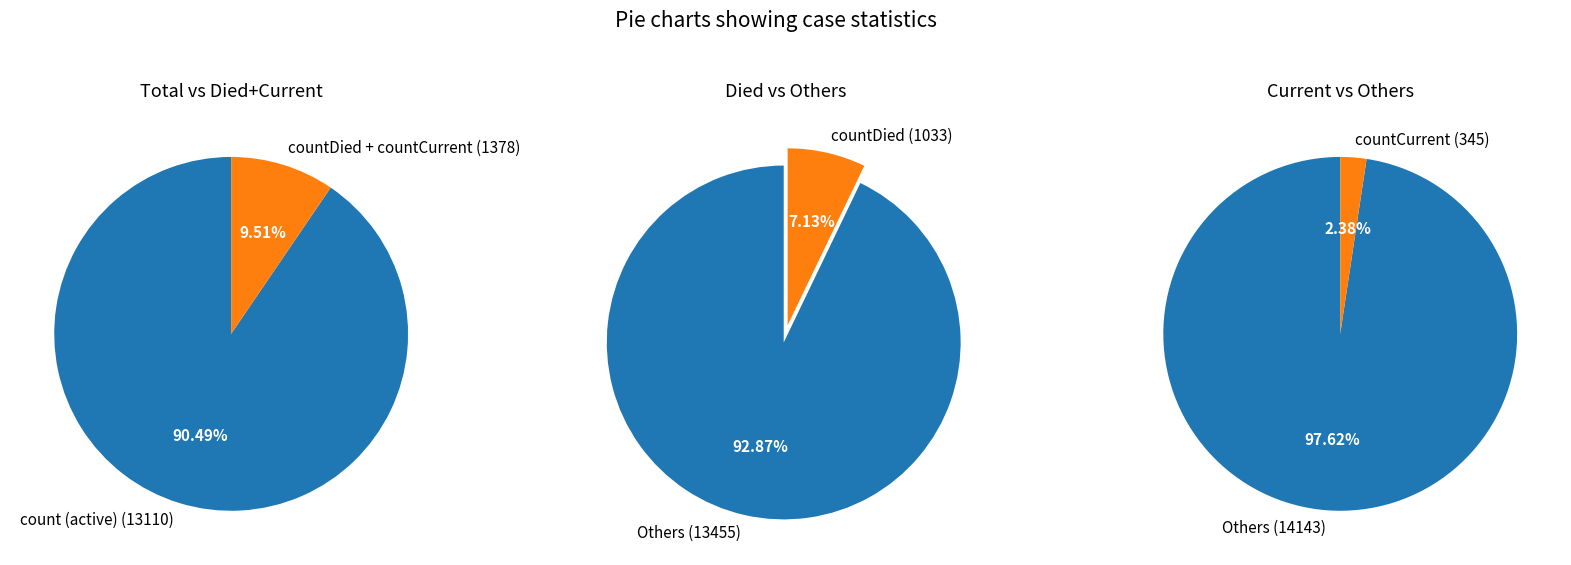

Rank the categories by value from highest to lowest.

count, countDied, countCurrent